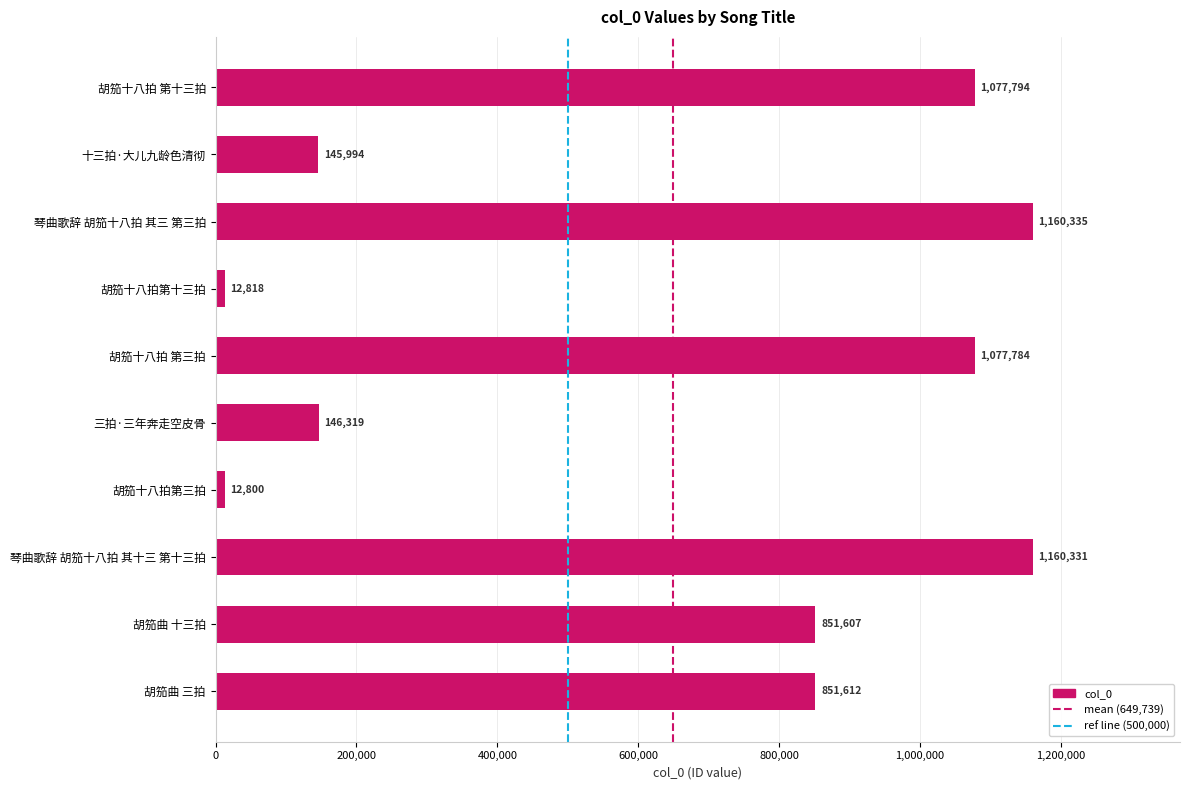

Read the value at 胡笳十八拍第三拍, to the nearest 50.

12800